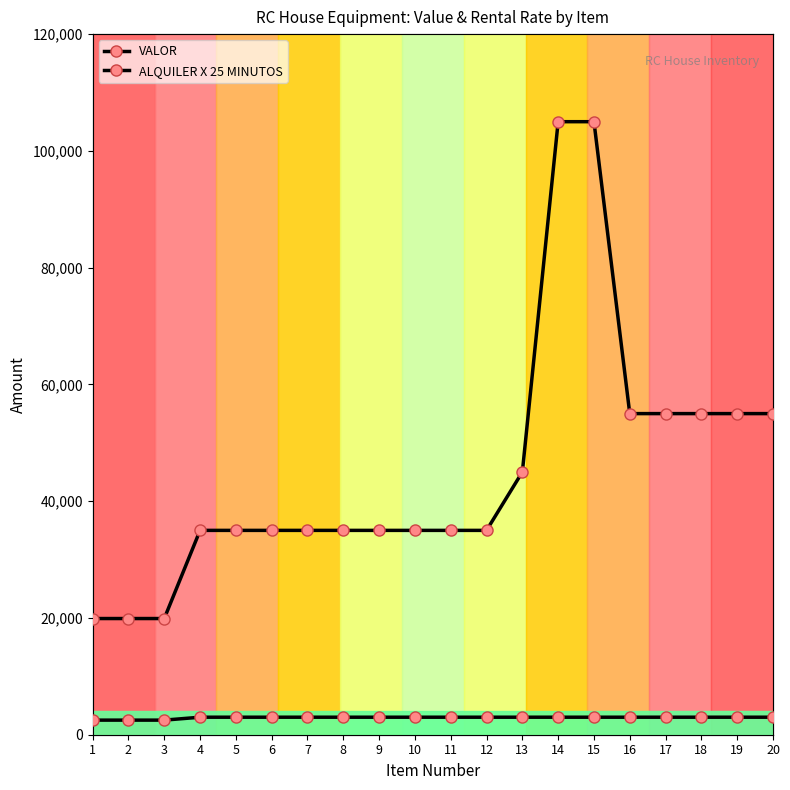

True or false: VALOR has more than 1 interior local peaks.

False